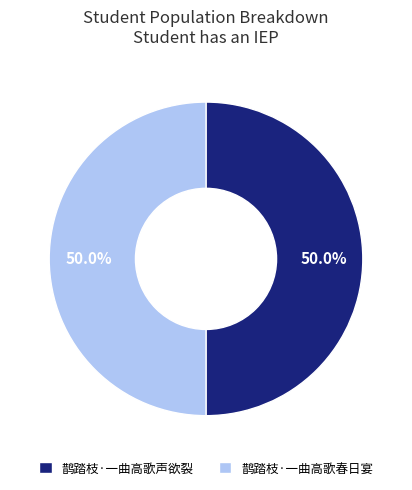

What is the ratio of the value at 鹊踏枝·一曲高歌春日宴 to the value at 鹊踏枝·一曲高歌声欲裂?

1.0